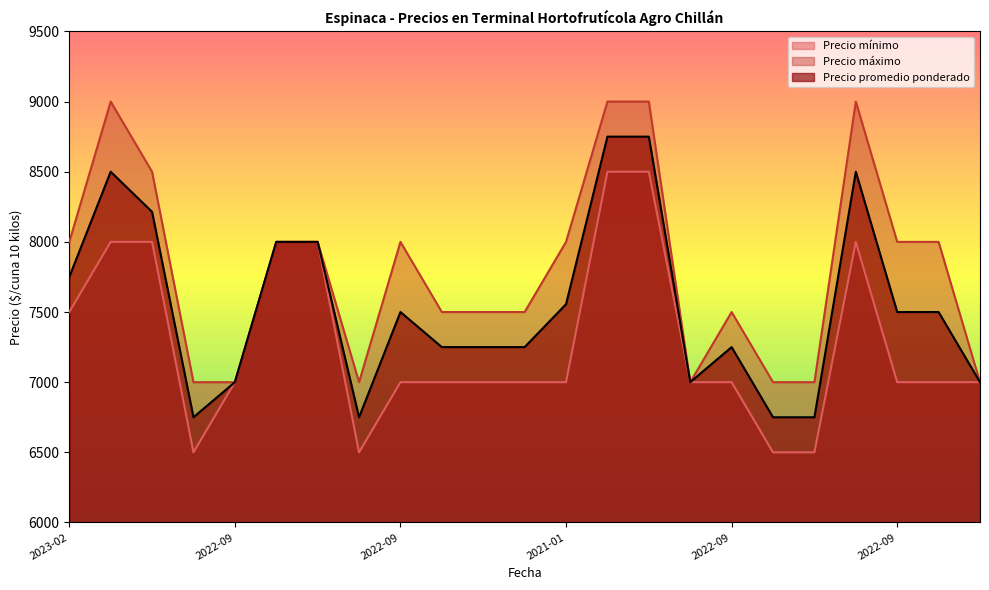

What are all the series names shown in the legend?

Precio mínimo, Precio máximo, Precio promedio ponderado